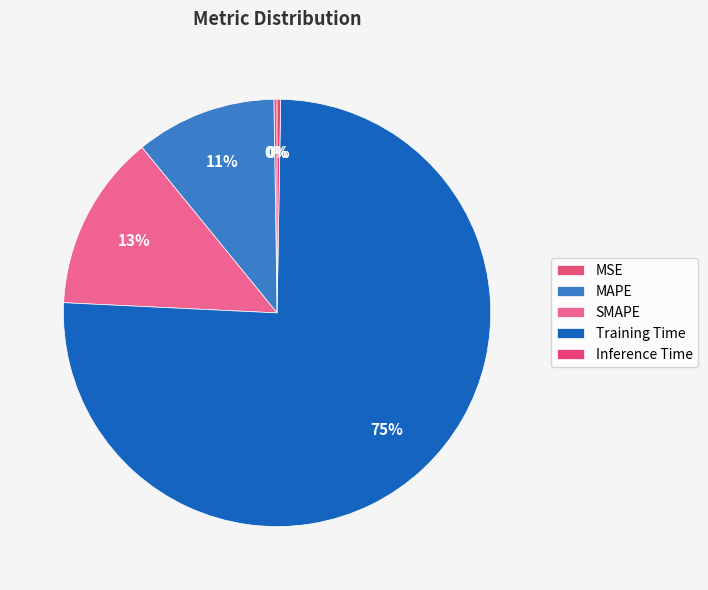

To the nearest percent, what is the average slice percentage?

20%